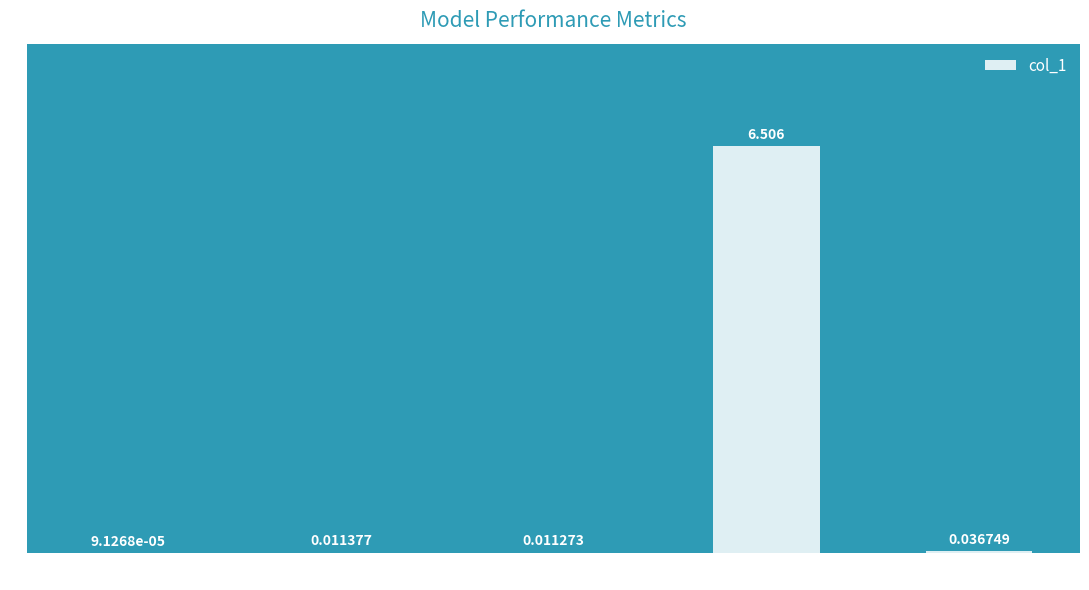

Between MAPE and MSE, which is larger?

MAPE